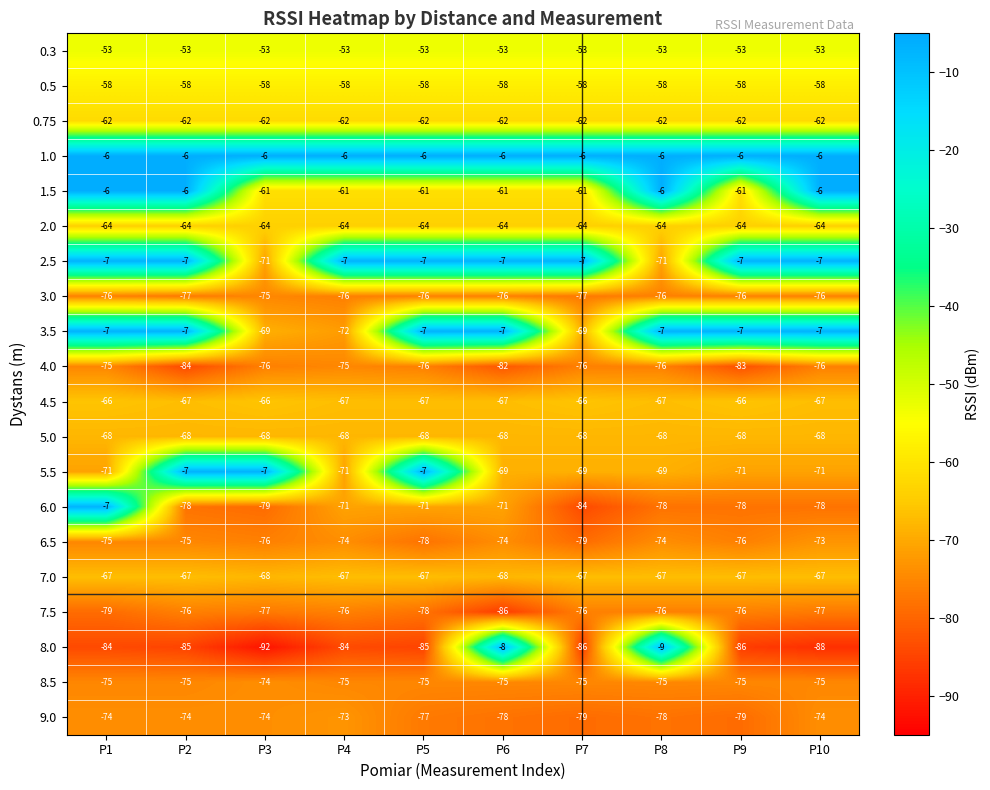

What is the difference between the highest and lowest values at P7?

80